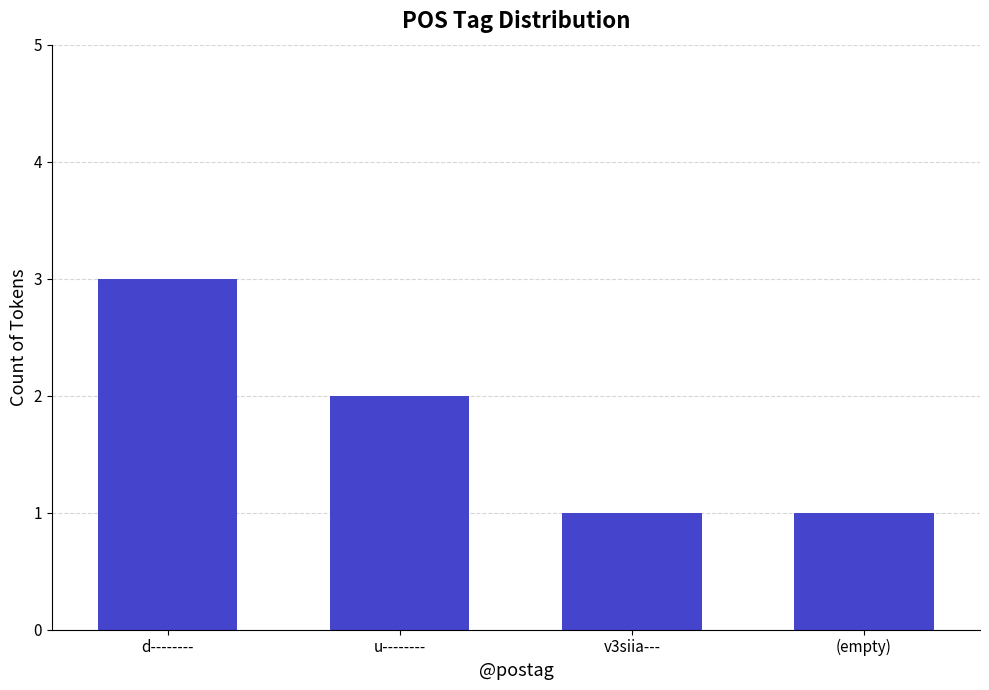

At which label is the value closest to 2?

u--------